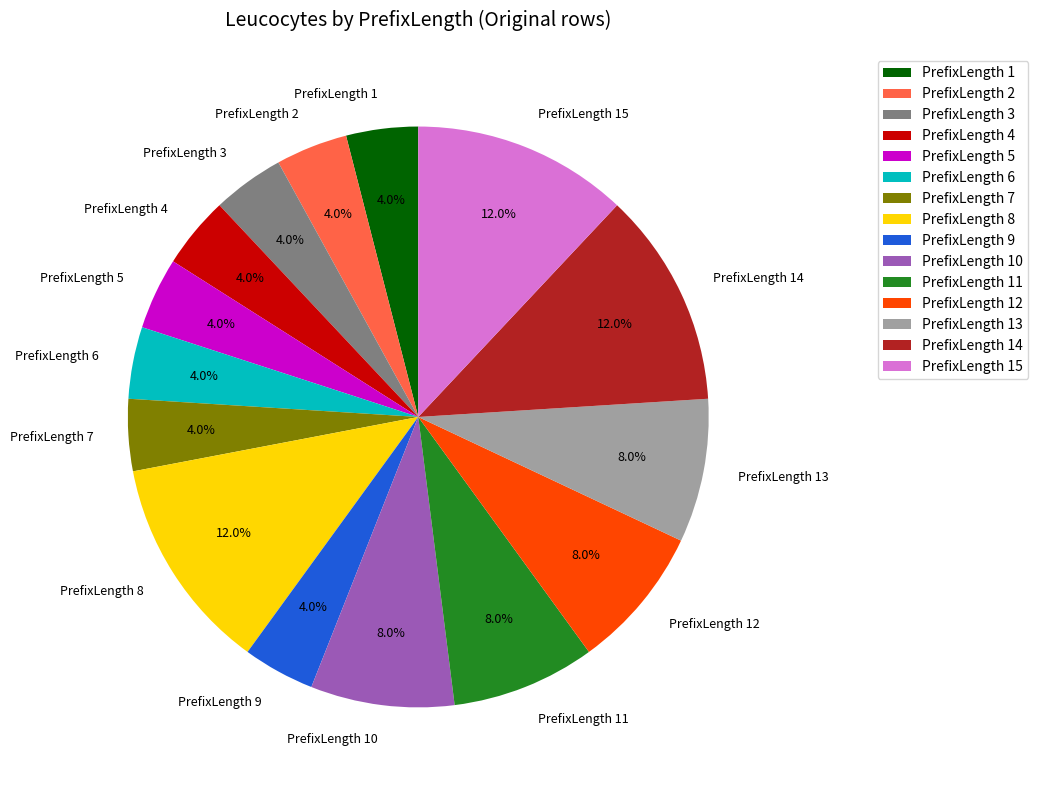

Between PrefixLength 3 and PrefixLength 12, which is larger?

PrefixLength 12